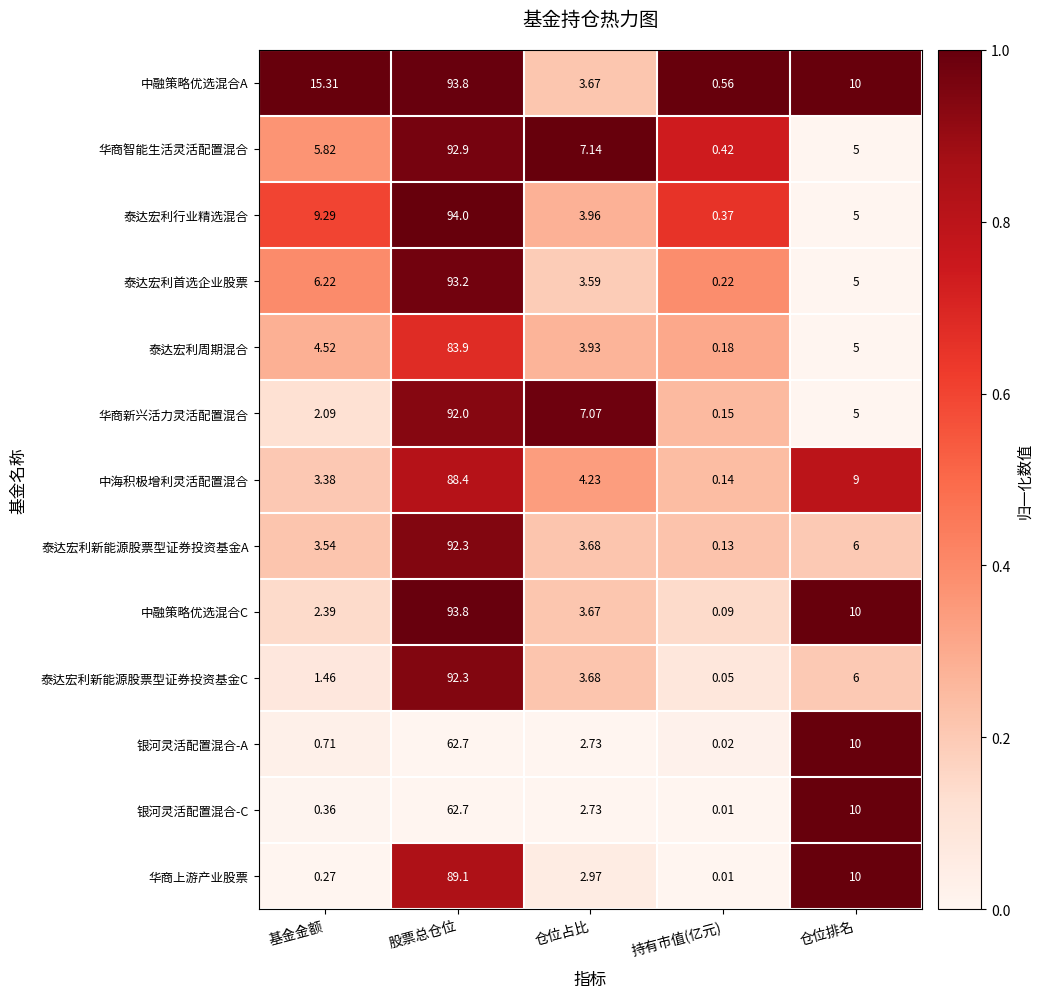

At which category is the sum across all series the highest?

股票总仓位